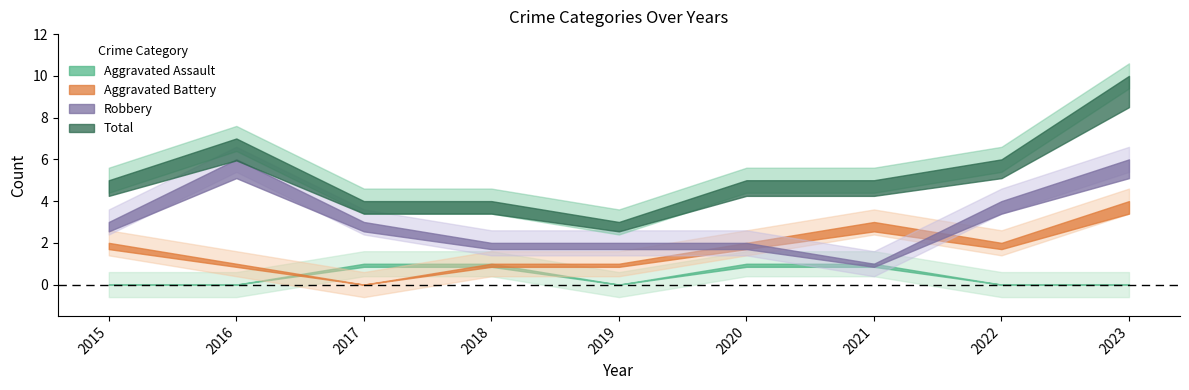

Which series has the largest total across all categories?

Total